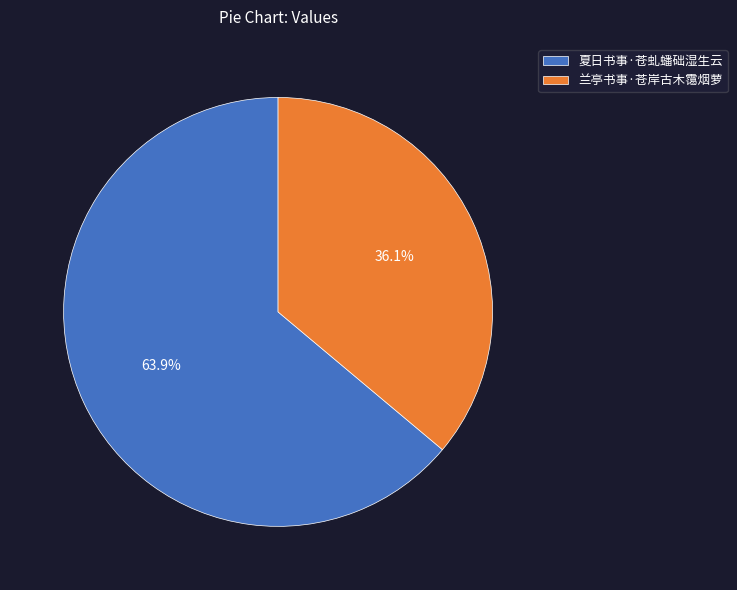

Which slice is the smallest?

兰亭书事·苍岸古木霭烟萝